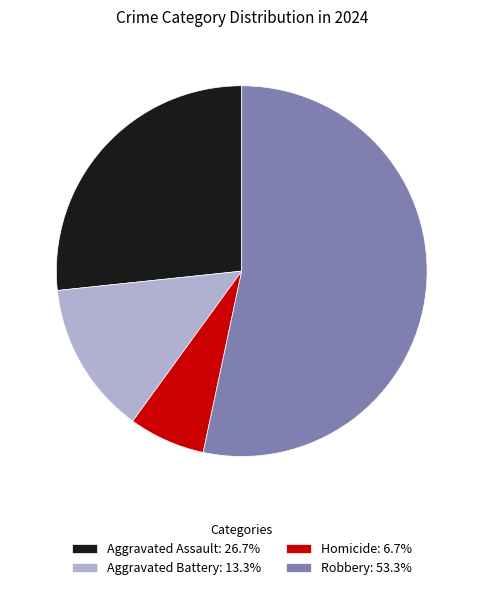

Combined, do Aggravated Assault: 26.7% and Homicide: 6.7% account for over 50%?

No